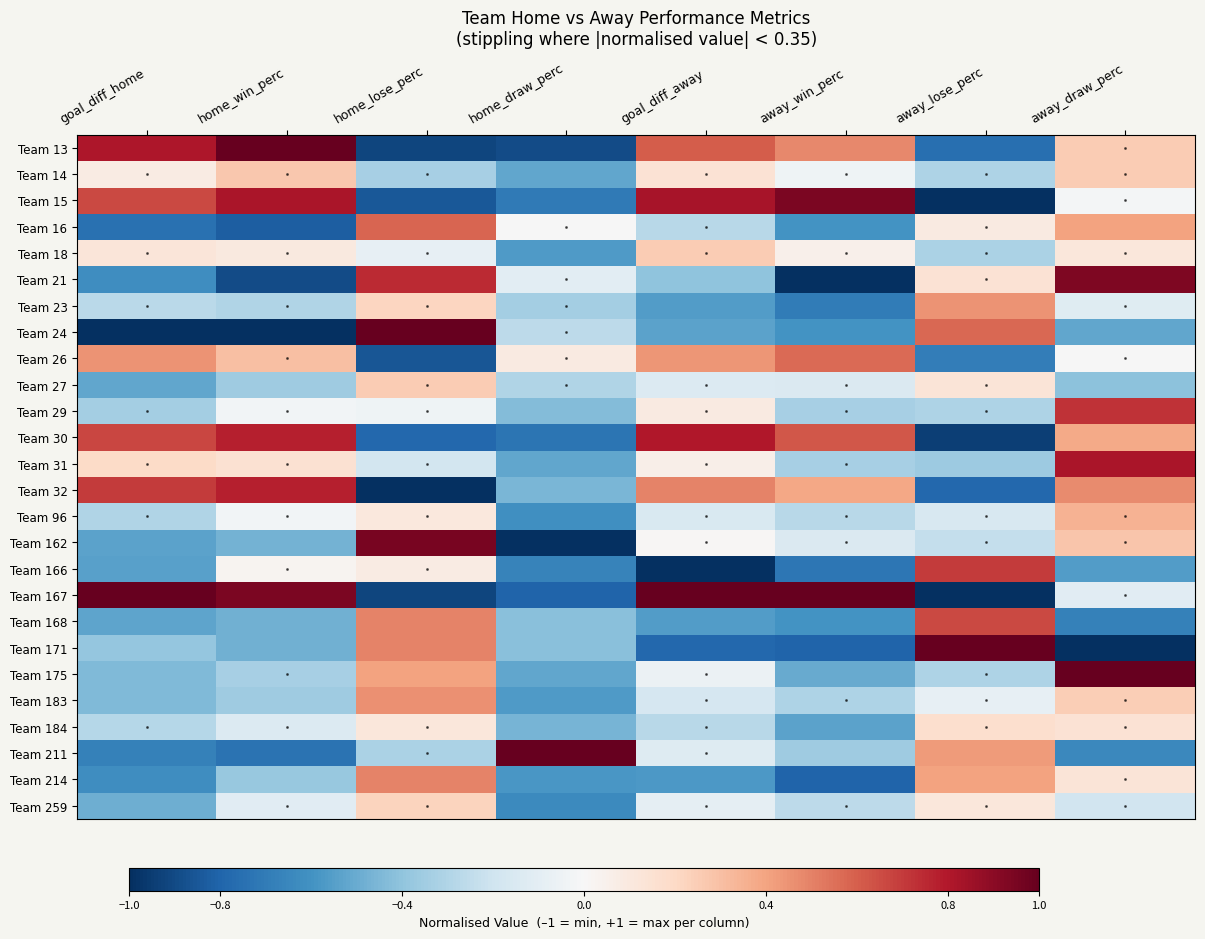

Reading left to right, list all the values displayed in this chart.

Team 13: goal_diff_home=0.8	home_win_perc=1.0	home_lose_perc=-0.9	home_draw_perc=-0.9	goal_diff_away=0.6	away_win_perc=0.5	away_lose_perc=-0.8	away_draw_perc=0.3
Team 14: goal_diff_home=0.1	home_win_perc=0.3	home_lose_perc=-0.3	home_draw_perc=-0.5	goal_diff_away=0.1	away_win_perc=-0.0	away_lose_perc=-0.3	away_draw_perc=0.3
Team 15: goal_diff_home=0.7	home_win_perc=0.8	home_lose_perc=-0.8	home_draw_perc=-0.7	goal_diff_away=0.8	away_win_perc=0.9	away_lose_perc=-1.0	away_draw_perc=-0.0
Team 16: goal_diff_home=-0.7	home_win_perc=-0.8	home_lose_perc=0.6	home_draw_perc=-0.0	goal_diff_away=-0.3	away_win_perc=-0.6	away_lose_perc=0.1	away_draw_perc=0.4
Team 18: goal_diff_home=0.1	home_win_perc=0.1	home_lose_perc=-0.1	home_draw_perc=-0.6	goal_diff_away=0.3	away_win_perc=0.1	away_lose_perc=-0.3	away_draw_perc=0.1
Team 21: goal_diff_home=-0.6	home_win_perc=-0.9	home_lose_perc=0.7	home_draw_perc=-0.1	goal_diff_away=-0.4	away_win_perc=-1.0	away_lose_perc=0.1	away_draw_perc=0.9
Team 23: goal_diff_home=-0.3	home_win_perc=-0.3	home_lose_perc=0.2	home_draw_perc=-0.3	goal_diff_away=-0.6	away_win_perc=-0.7	away_lose_perc=0.5	away_draw_perc=-0.1
Team 24: goal_diff_home=-1.0	home_win_perc=-1.0	home_lose_perc=1.0	home_draw_perc=-0.3	goal_diff_away=-0.5	away_win_perc=-0.6	away_lose_perc=0.6	away_draw_perc=-0.5
Team 26: goal_diff_home=0.5	home_win_perc=0.3	home_lose_perc=-0.9	home_draw_perc=0.1	goal_diff_away=0.4	away_win_perc=0.6	away_lose_perc=-0.7	away_draw_perc=-0.0
Team 27: goal_diff_home=-0.5	home_win_perc=-0.4	home_lose_perc=0.3	home_draw_perc=-0.3	goal_diff_away=-0.1	away_win_perc=-0.1	away_lose_perc=0.1	away_draw_perc=-0.4
Team 29: goal_diff_home=-0.3	home_win_perc=-0.0	home_lose_perc=-0.0	home_draw_perc=-0.4	goal_diff_away=0.1	away_win_perc=-0.3	away_lose_perc=-0.3	away_draw_perc=0.7
Team 30: goal_diff_home=0.7	home_win_perc=0.8	home_lose_perc=-0.8	home_draw_perc=-0.7	goal_diff_away=0.8	away_win_perc=0.6	away_lose_perc=-0.9	away_draw_perc=0.4
Team 31: goal_diff_home=0.2	home_win_perc=0.2	home_lose_perc=-0.2	home_draw_perc=-0.5	goal_diff_away=0.1	away_win_perc=-0.3	away_lose_perc=-0.4	away_draw_perc=0.8
Team 32: goal_diff_home=0.7	home_win_perc=0.8	home_lose_perc=-1.0	home_draw_perc=-0.5	goal_diff_away=0.5	away_win_perc=0.4	away_lose_perc=-0.8	away_draw_perc=0.5
Team 96: goal_diff_home=-0.3	home_win_perc=-0.0	home_lose_perc=0.1	home_draw_perc=-0.6	goal_diff_away=-0.1	away_win_perc=-0.3	away_lose_perc=-0.2	away_draw_perc=0.3
Team 162: goal_diff_home=-0.5	home_win_perc=-0.5	home_lose_perc=0.9	home_draw_perc=-1.0	goal_diff_away=0.0	away_win_perc=-0.1	away_lose_perc=-0.2	away_draw_perc=0.3
Team 166: goal_diff_home=-0.5	home_win_perc=0.0	home_lose_perc=0.1	home_draw_perc=-0.7	goal_diff_away=-1.0	away_win_perc=-0.7	away_lose_perc=0.7	away_draw_perc=-0.6
Team 167: goal_diff_home=1.0	home_win_perc=0.9	home_lose_perc=-0.9	home_draw_perc=-0.8	goal_diff_away=1.0	away_win_perc=1.0	away_lose_perc=-1.0	away_draw_perc=-0.1
Team 168: goal_diff_home=-0.5	home_win_perc=-0.5	home_lose_perc=0.5	home_draw_perc=-0.4	goal_diff_away=-0.6	away_win_perc=-0.6	away_lose_perc=0.7	away_draw_perc=-0.7
Team 171: goal_diff_home=-0.4	home_win_perc=-0.5	home_lose_perc=0.5	home_draw_perc=-0.4	goal_diff_away=-0.8	away_win_perc=-0.8	away_lose_perc=1.0	away_draw_perc=-1.0
Team 175: goal_diff_home=-0.4	home_win_perc=-0.3	home_lose_perc=0.4	home_draw_perc=-0.5	goal_diff_away=-0.1	away_win_perc=-0.5	away_lose_perc=-0.3	away_draw_perc=1.0
Team 183: goal_diff_home=-0.4	home_win_perc=-0.4	home_lose_perc=0.5	home_draw_perc=-0.6	goal_diff_away=-0.2	away_win_perc=-0.3	away_lose_perc=-0.1	away_draw_perc=0.2
Team 184: goal_diff_home=-0.3	home_win_perc=-0.1	home_lose_perc=0.1	home_draw_perc=-0.5	goal_diff_away=-0.3	away_win_perc=-0.5	away_lose_perc=0.2	away_draw_perc=0.1
Team 211: goal_diff_home=-0.7	home_win_perc=-0.7	home_lose_perc=-0.3	home_draw_perc=1.0	goal_diff_away=-0.1	away_win_perc=-0.4	away_lose_perc=0.4	away_draw_perc=-0.6
Team 214: goal_diff_home=-0.6	home_win_perc=-0.4	home_lose_perc=0.5	home_draw_perc=-0.6	goal_diff_away=-0.6	away_win_perc=-0.8	away_lose_perc=0.4	away_draw_perc=0.1
Team 259: goal_diff_home=-0.5	home_win_perc=-0.1	home_lose_perc=0.2	home_draw_perc=-0.6	goal_diff_away=-0.1	away_win_perc=-0.3	away_lose_perc=0.1	away_draw_perc=-0.2